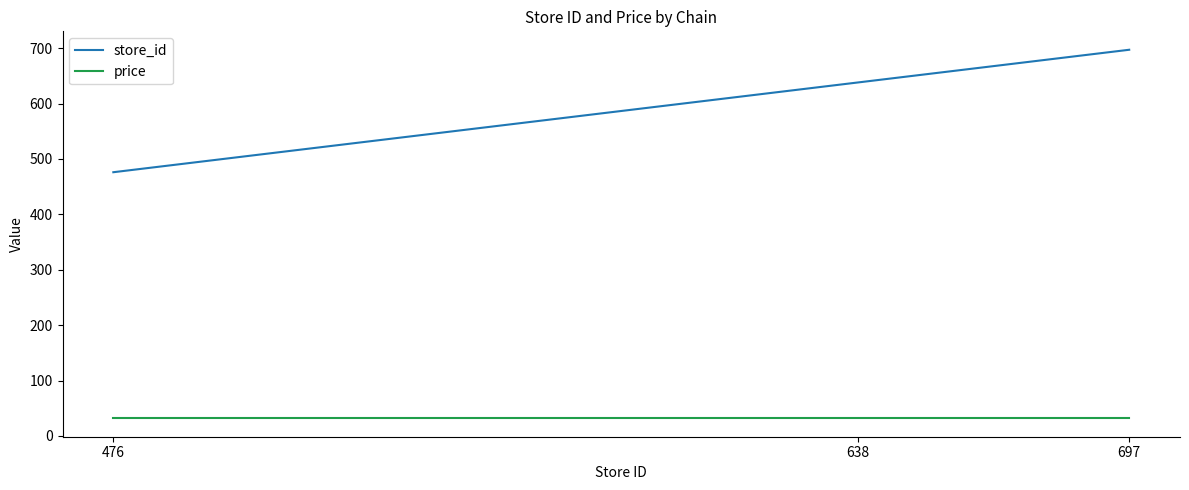

What value does the store_id series have at 697?

697.0